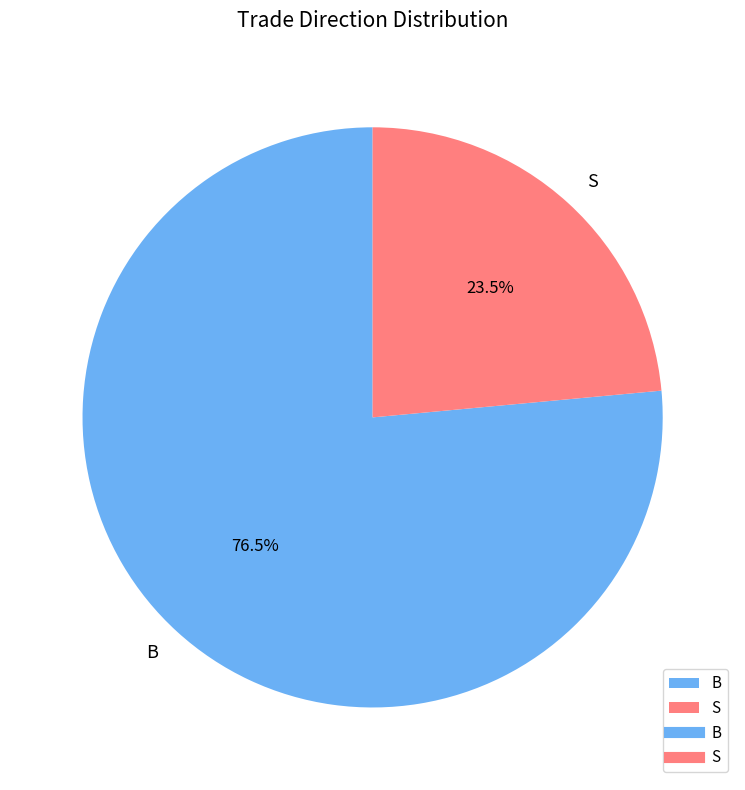

Which category has the biggest portion of the pie?

B